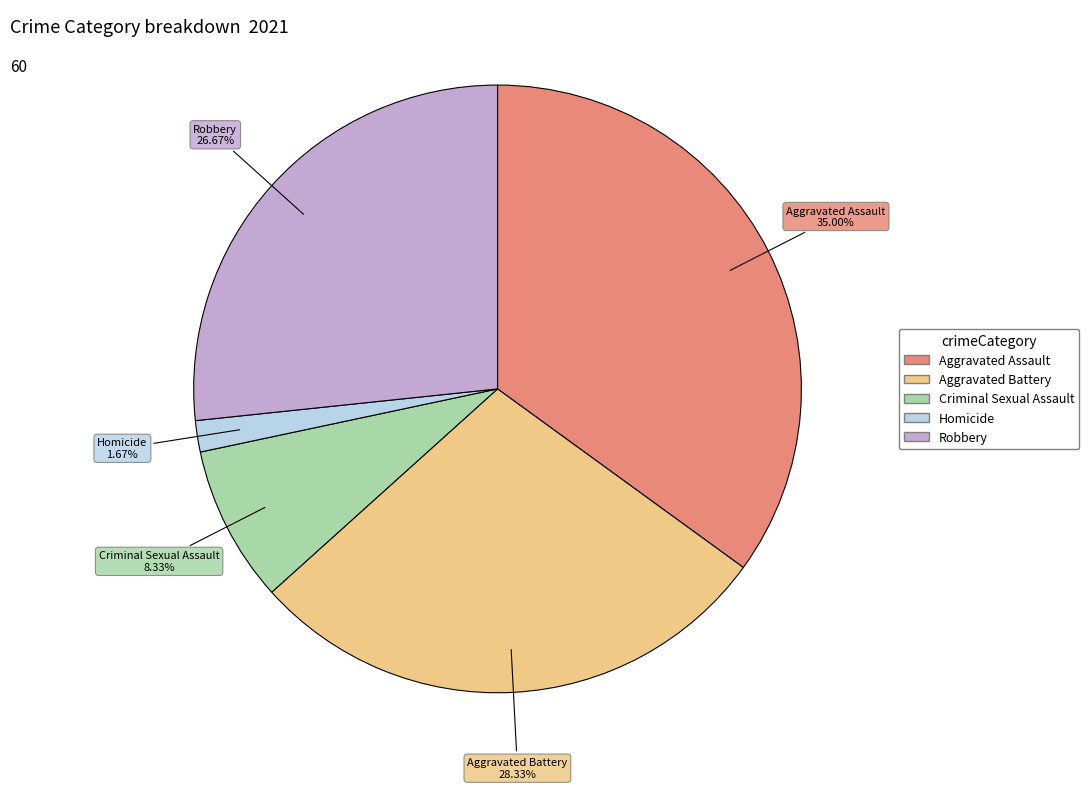

Is there any slice that represents more than half of the pie?

No